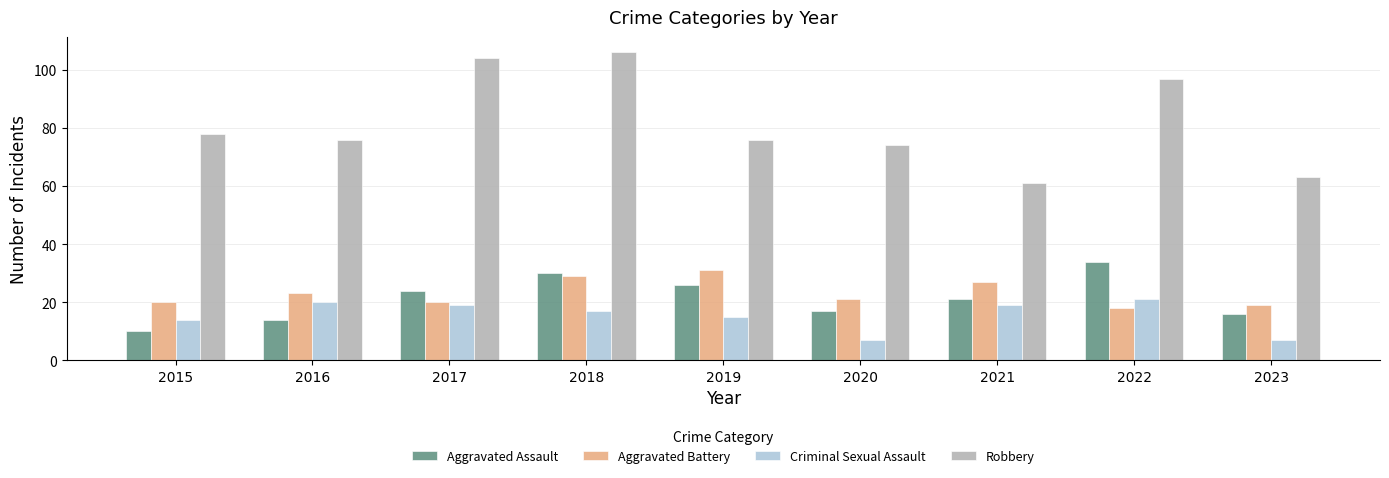

Where does the Criminal Sexual Assault series first go above 17?

2016